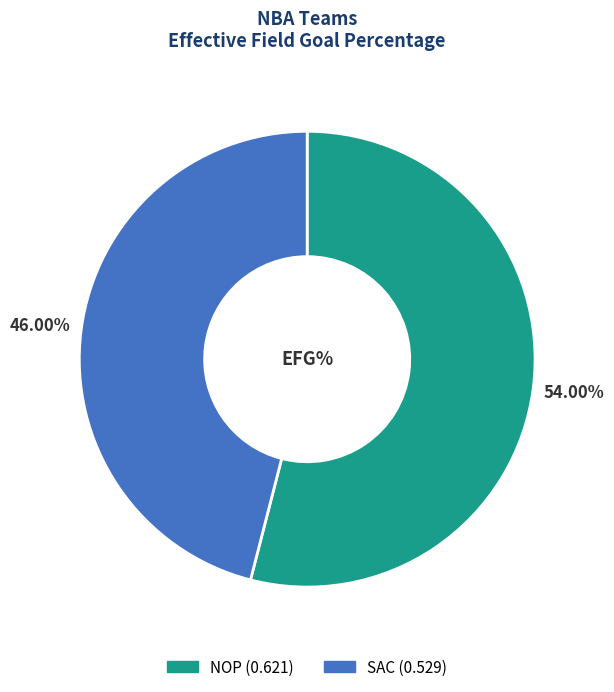

Does NOP account for over 50% of the chart?

Yes